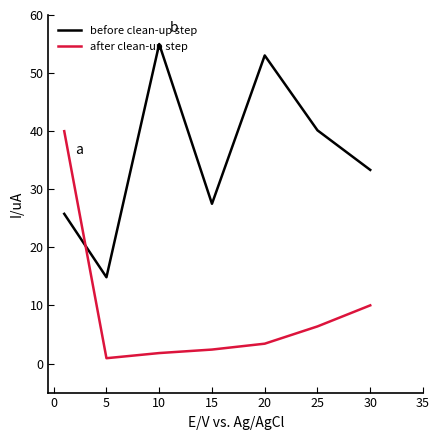

Rank the series by their average value, from lowest to highest.

after clean-up step, before clean-up step